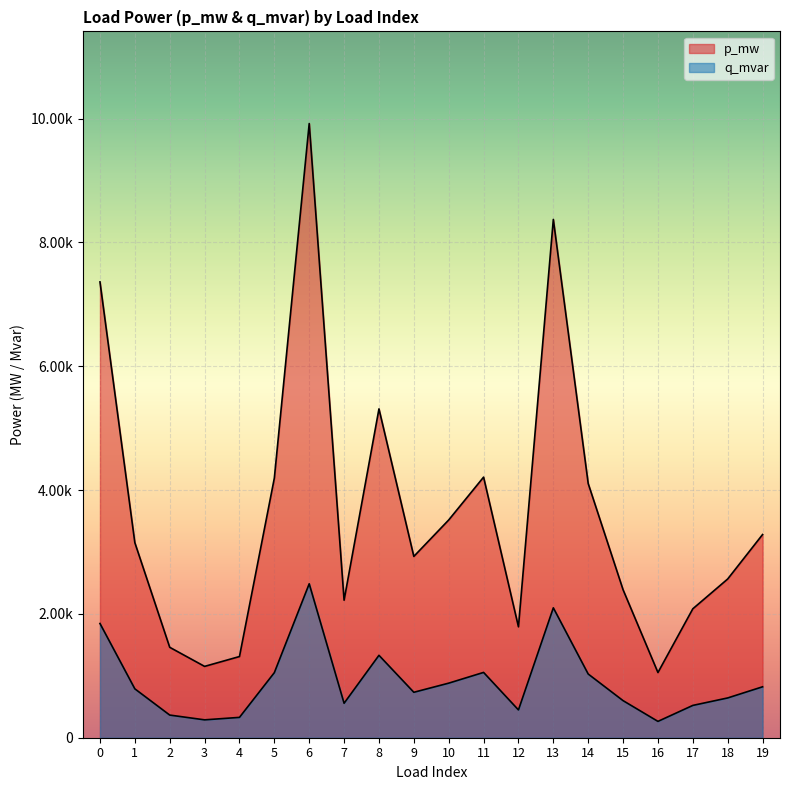

Where is the first local minimum for q_mvar?

3